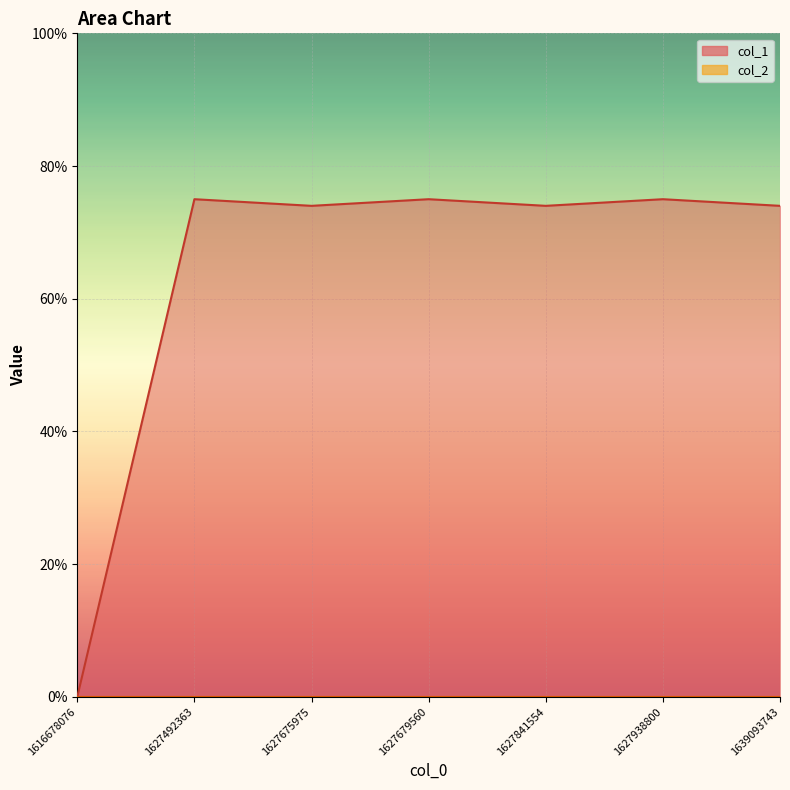

Where is the first local maximum?

1627492363